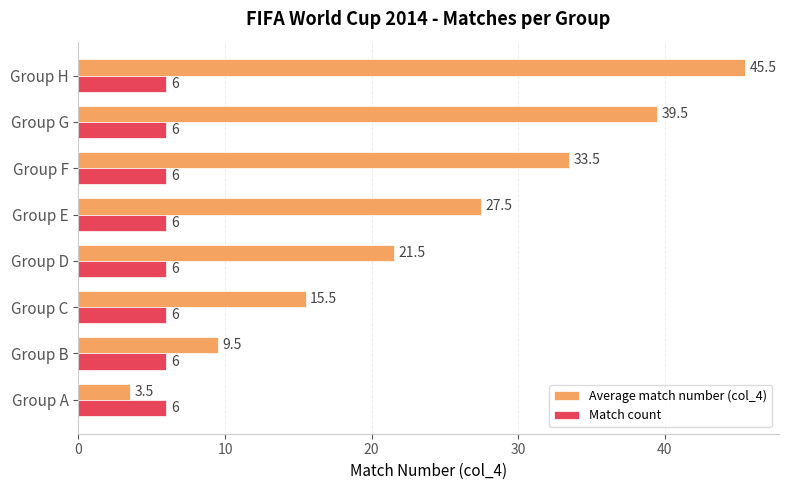

Rank the series by their maximum value, from lowest to highest.

Match count, Average match number (col_4)